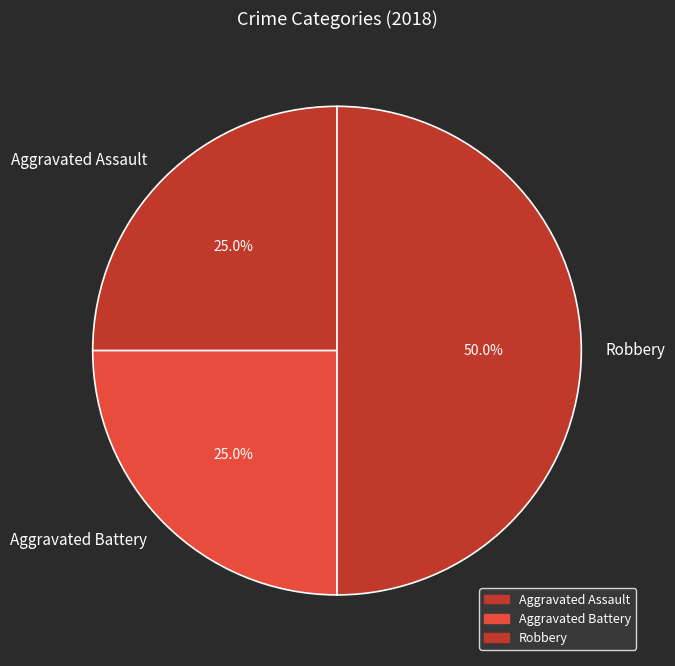

Which slice is the largest?

Robbery